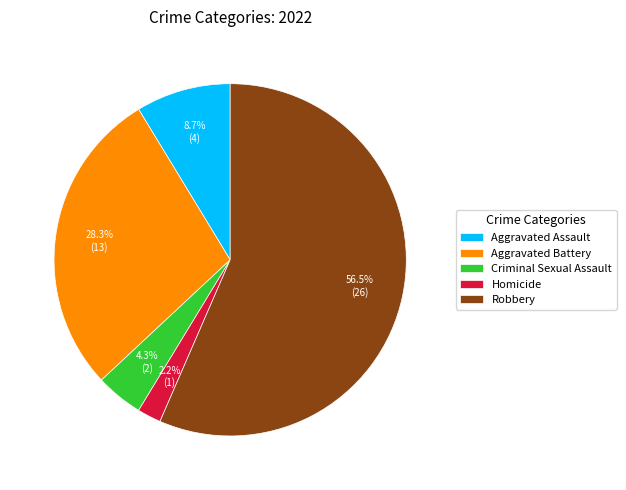

The Homicide slice represents 2% of the pie. True or false?

True